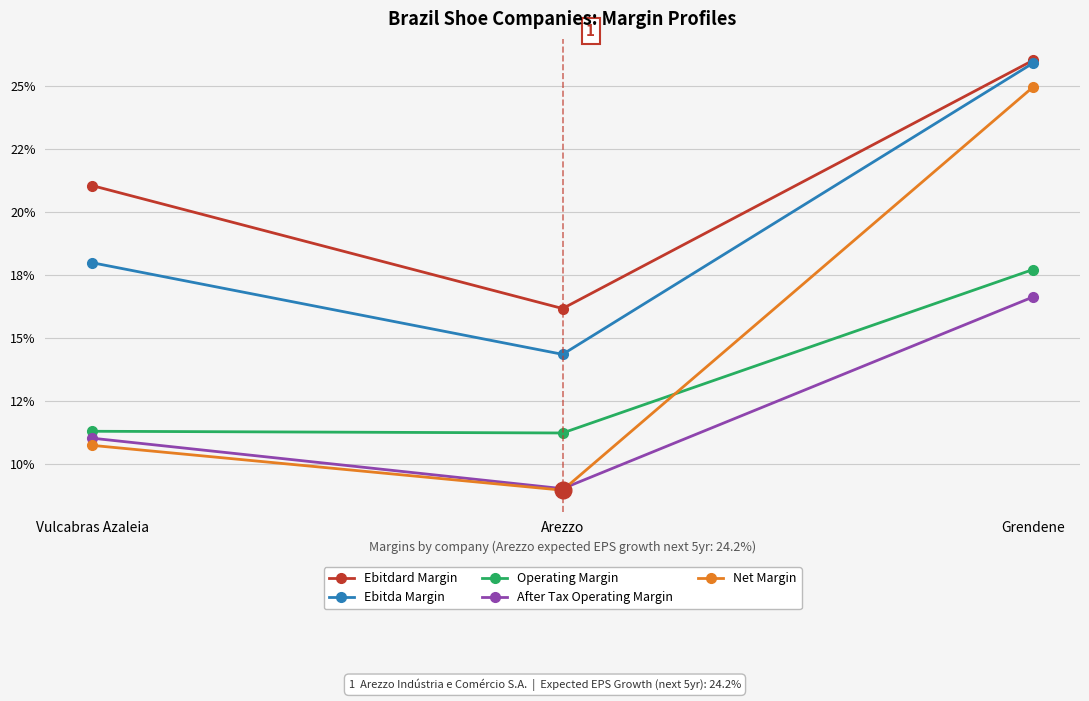

Which series changed the most between Vulcabras Azaleia and Grendene?

Net Margin